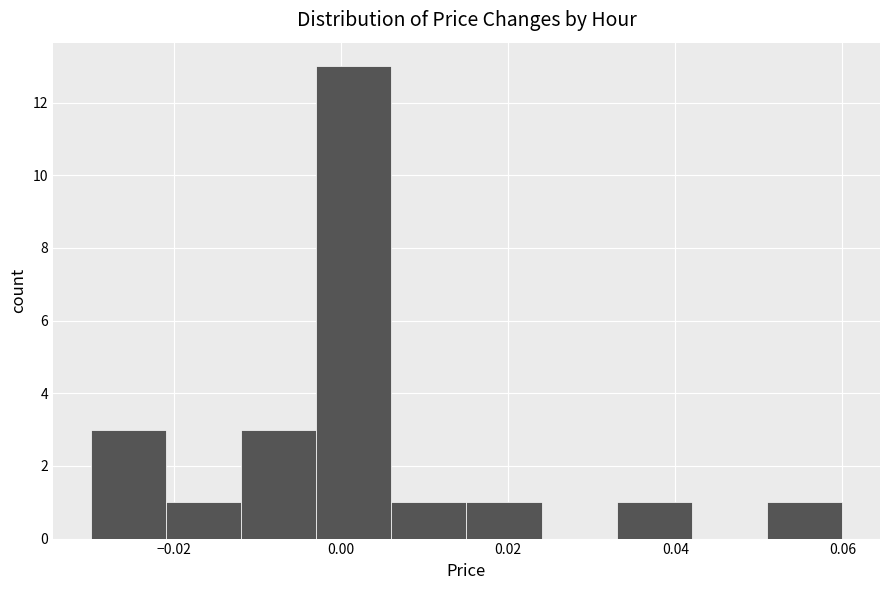

What is the height of the bar covering -0.030 to -0.021 on the x-axis? Neither the bar edges nor the heights are printed on the chart, so give them approximately, as read against the axes.

3